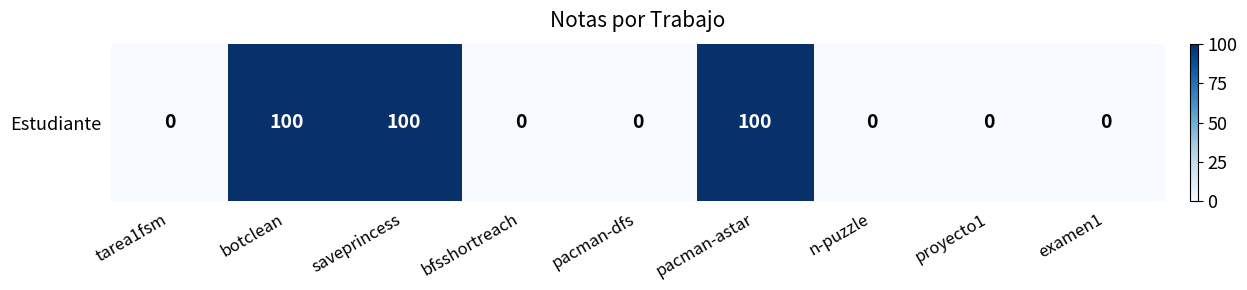

What is the change in value from saveprincess to bfsshortreach?

-100